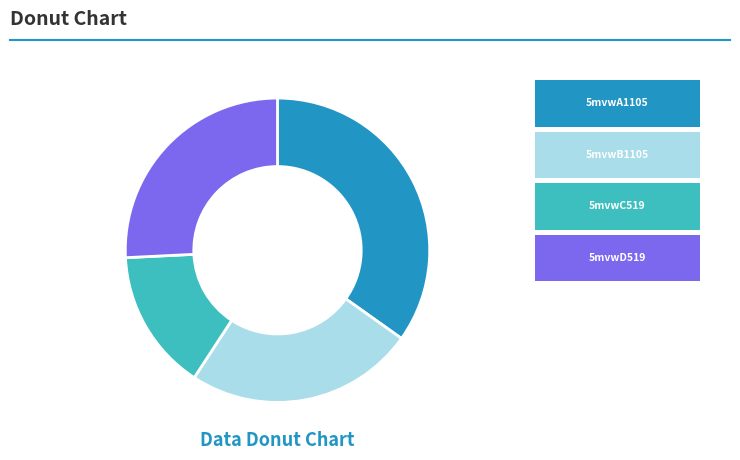

Count the number of slices in the pie.

4